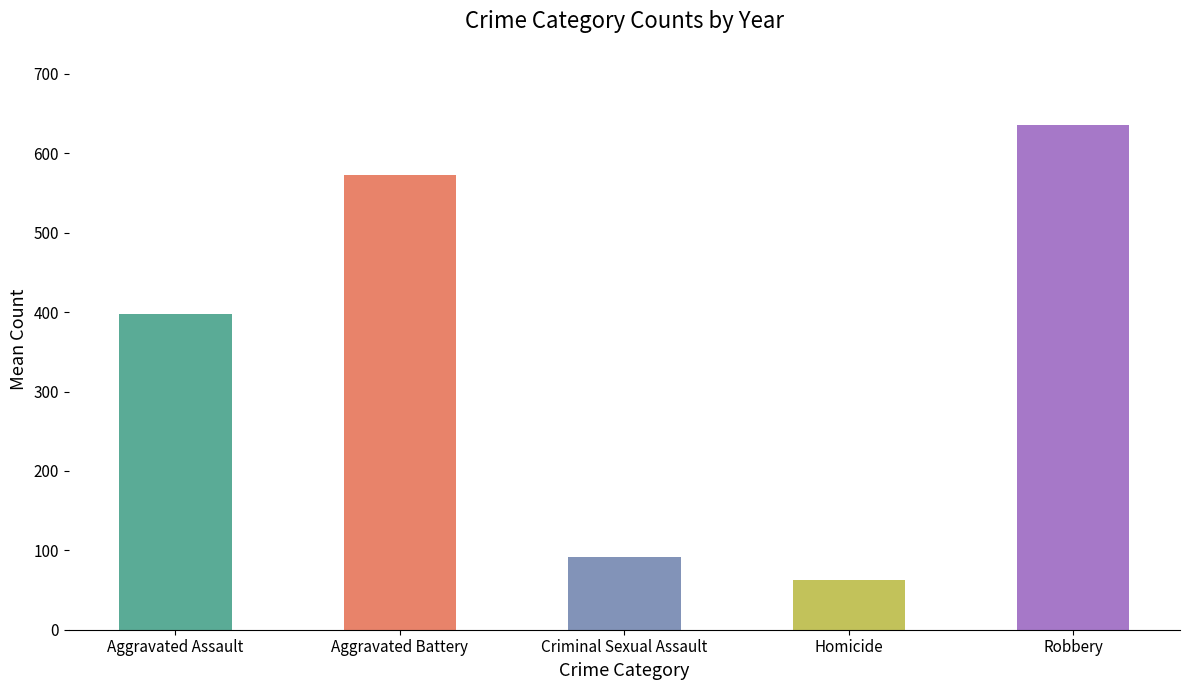

True or false: Homicide has a value of 112 at 2021.

False